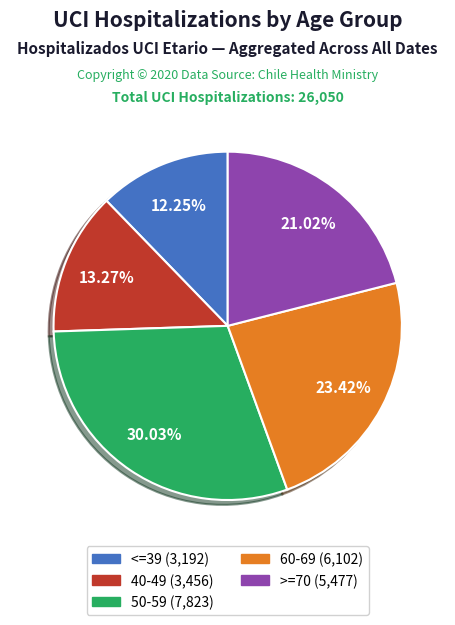

What is the largest slice in the pie chart?

50-59